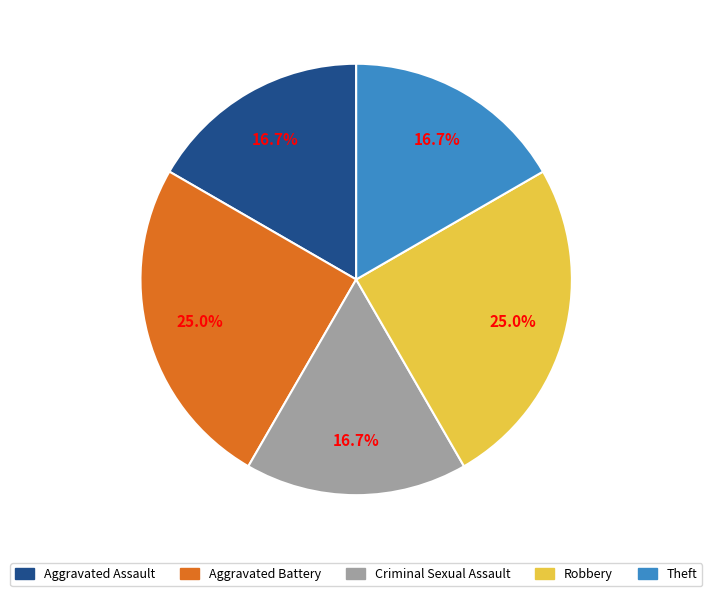

What is the ratio of the value at Aggravated Assault to the value at Robbery?

0.7